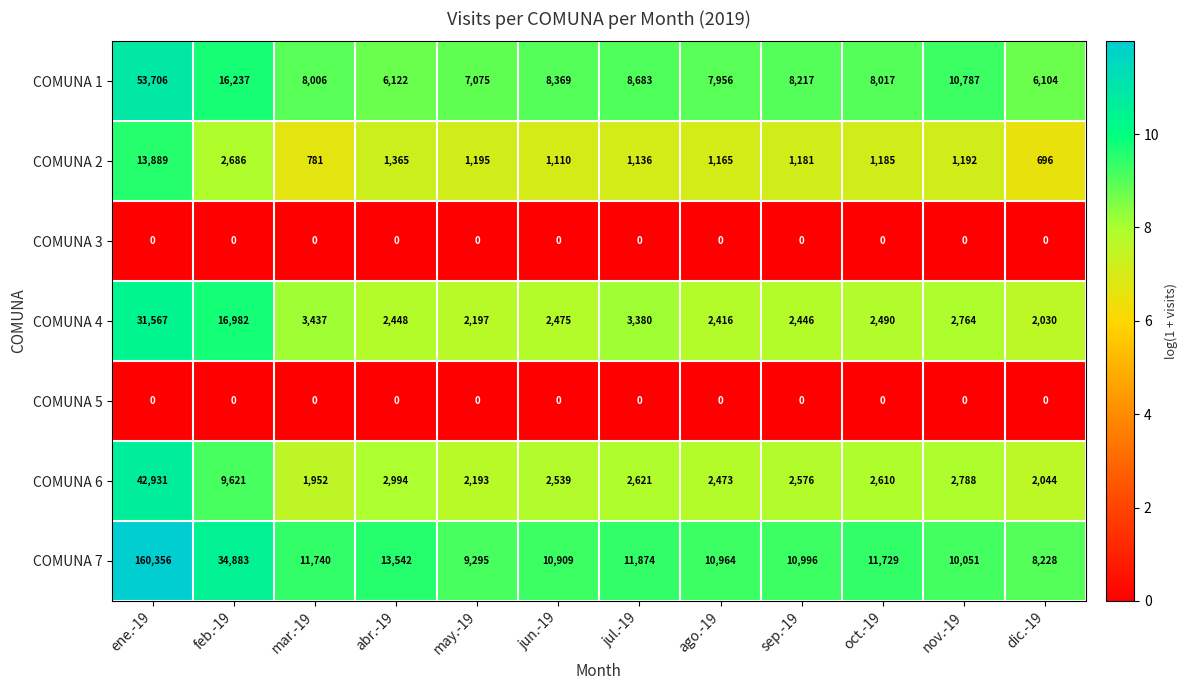

What is the total value across all series at abr.-19?

26471